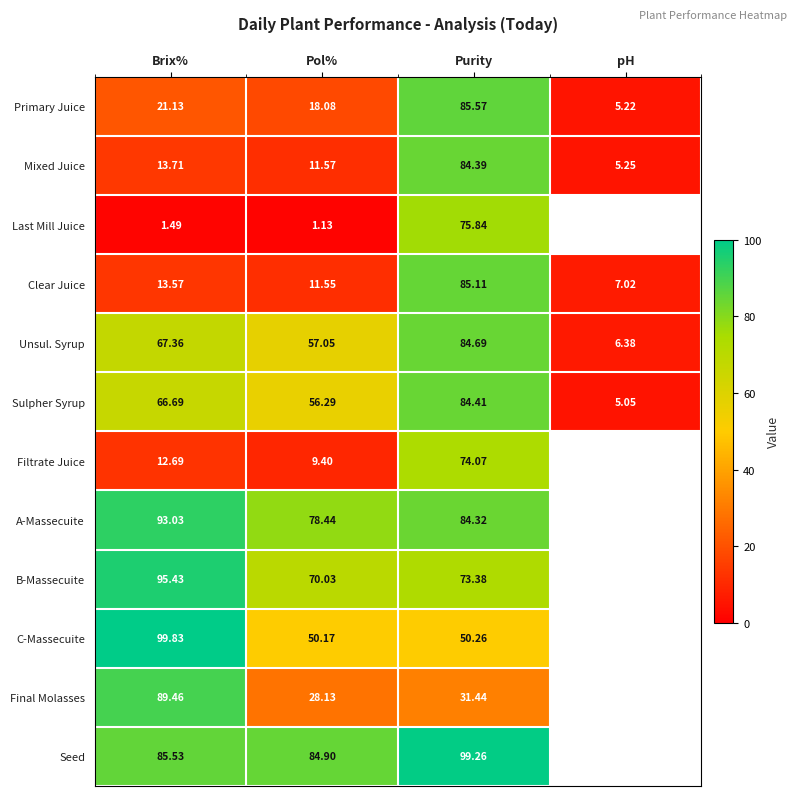

How many data points in Clear Juice are above 13?

2